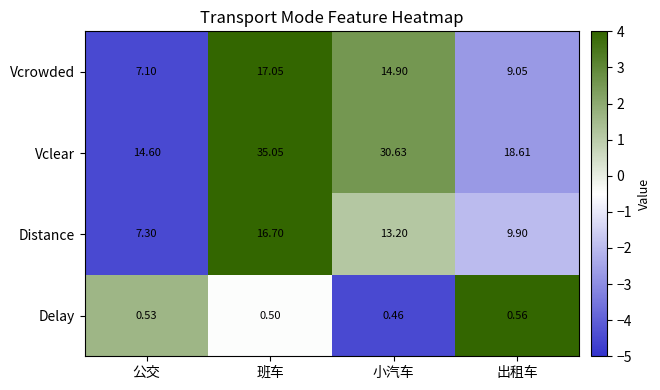

Which series changed the most between 班车 and 小汽车?

Vclear